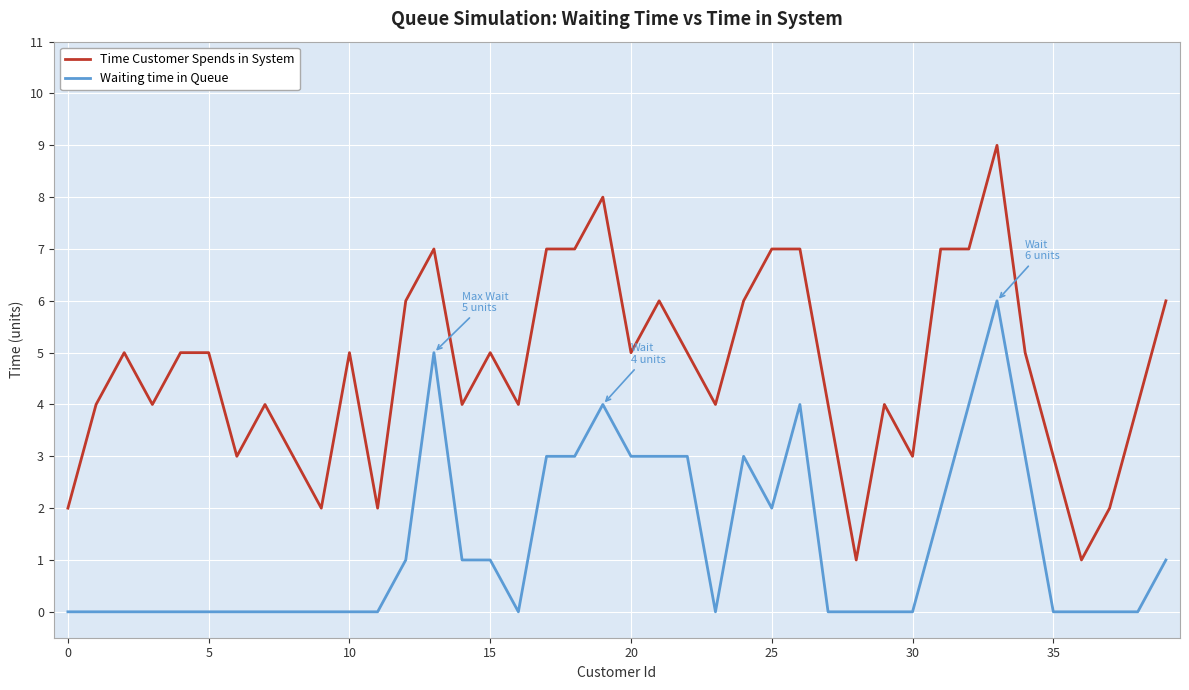

Which series has the widest spread of values?

Time Customer Spends in System